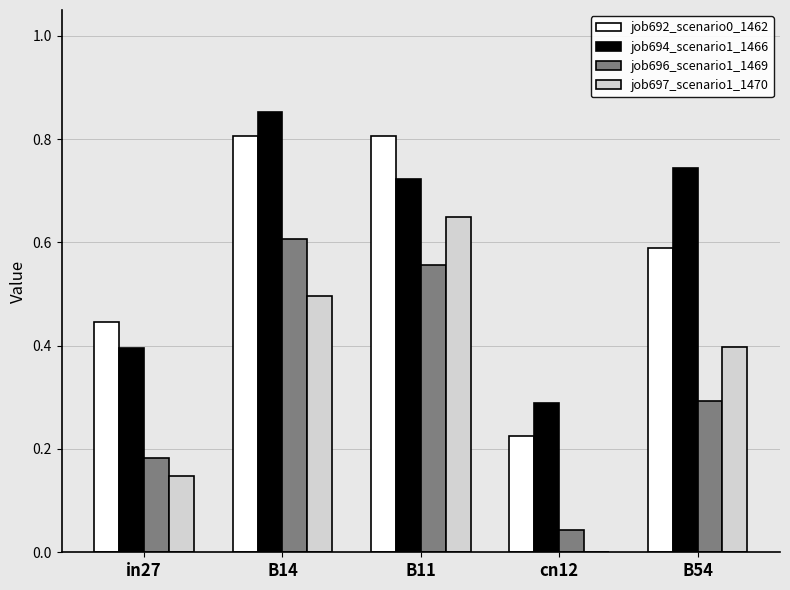

Is it true that job697_scenario1_1470 equals 0.8 at B14?

False